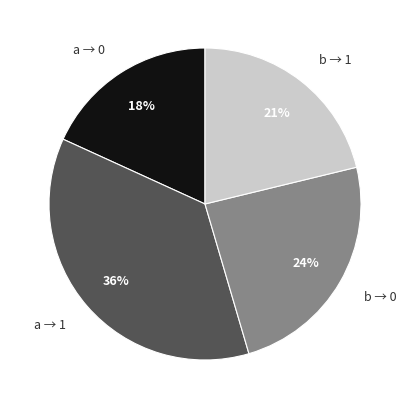

To the nearest percent, what is the average slice percentage?

25%